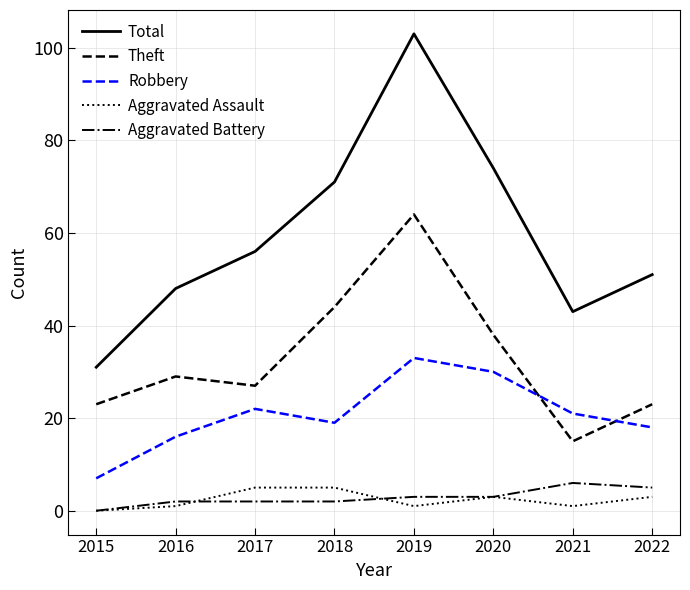

Rank the series by their maximum value, from lowest to highest.

Aggravated Assault, Aggravated Battery, Robbery, Theft, Total